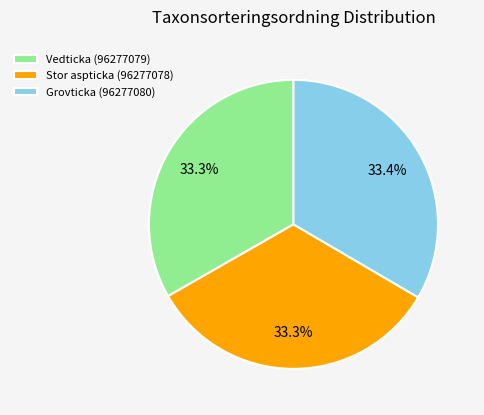

Is there any slice that represents more than half of the pie?

No